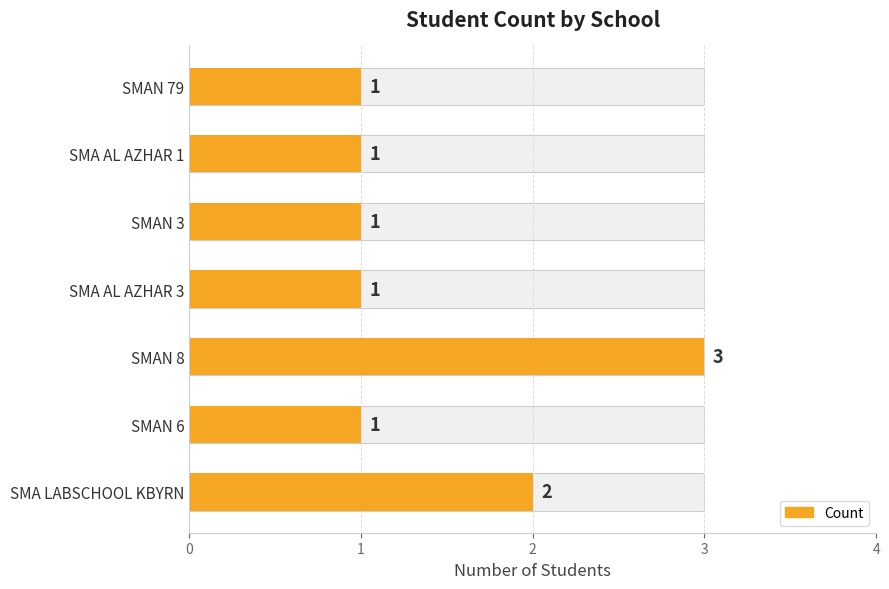

What is the value of the 4th bar from the left?

1